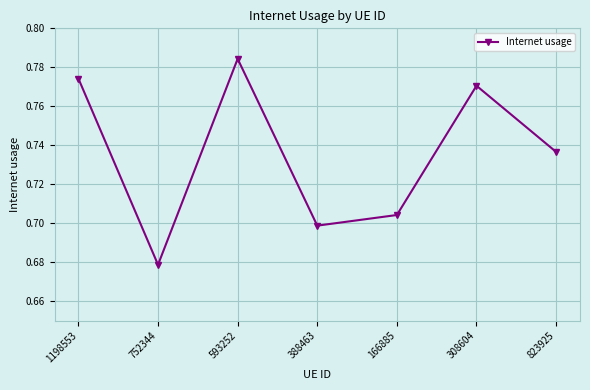

Rank the categories by value from lowest to highest.

752344, 388463, 166885, 823925, 308604, 1198553, 593252